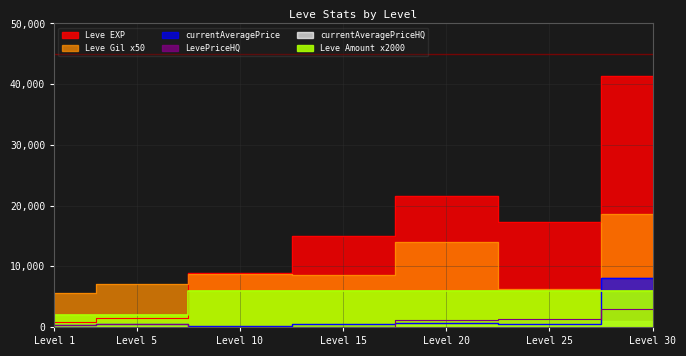

Count the Leve Amount values in the range 2000 to 6000.

7